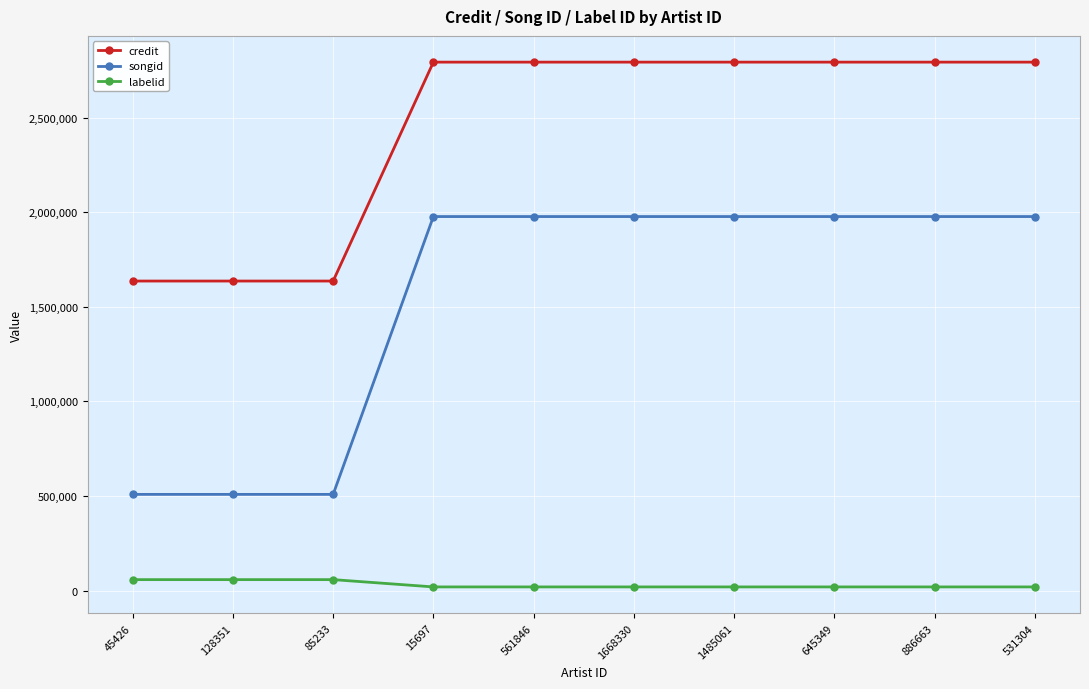

True or false: credit and songid cross at least once.

False